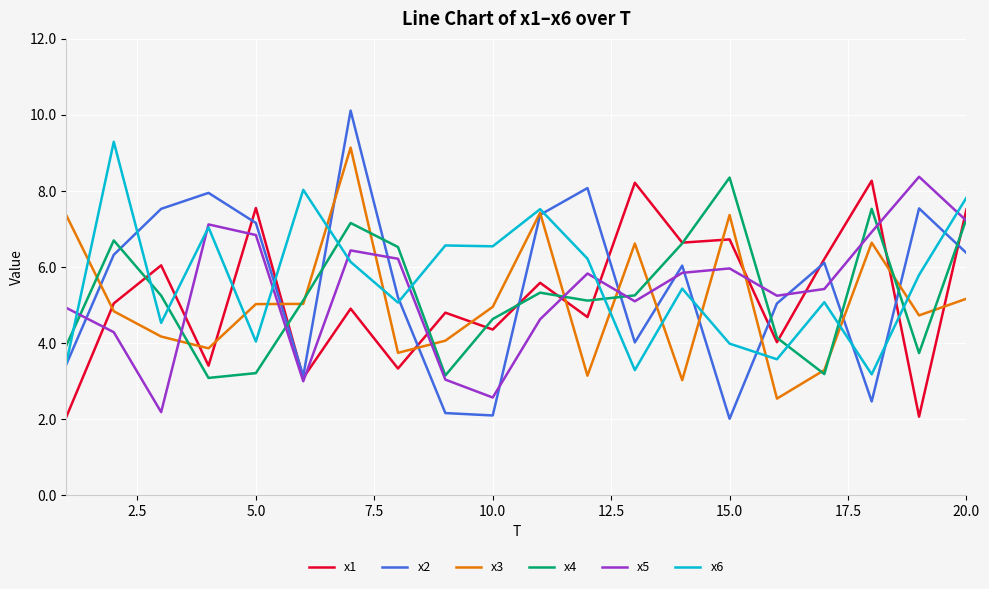

True or false: x4 and x2 cross at least once.

True